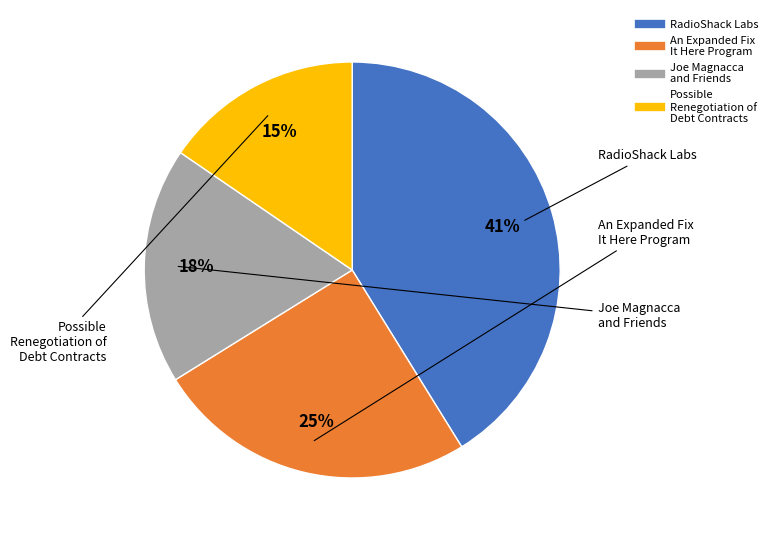

Does any single category account for the majority?

No